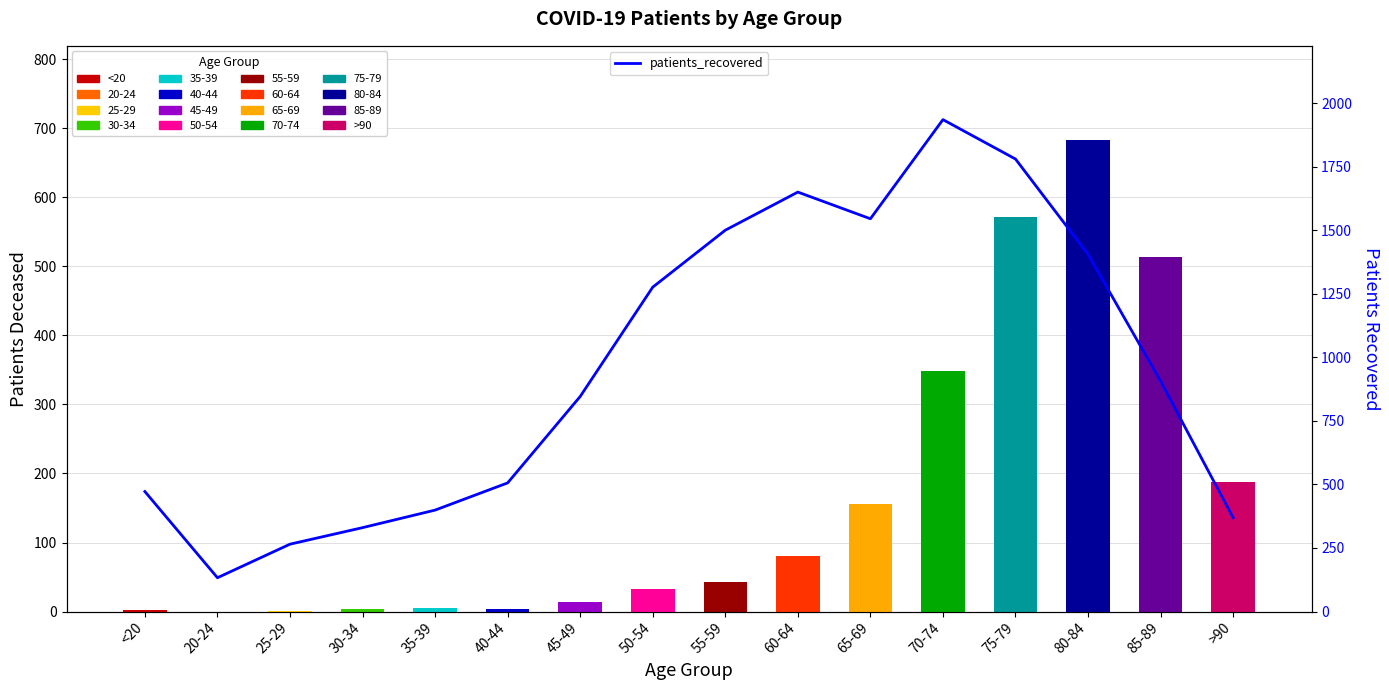

The patients_recovered series shows 1028 at 55-59. True or false?

False